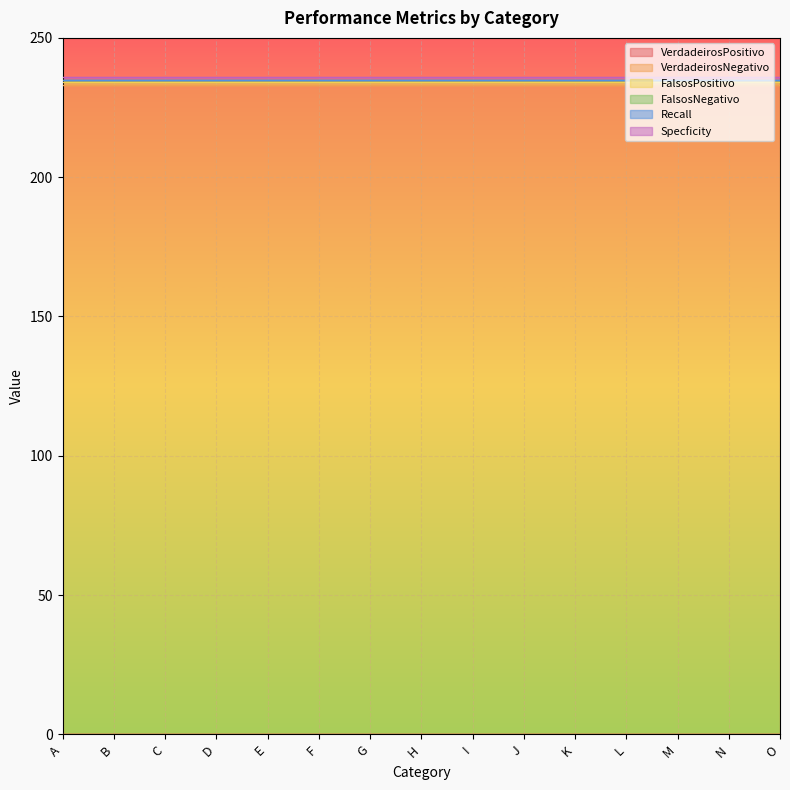

True or false: Specficity and VerdadeirosNegativo intersect in this chart.

False